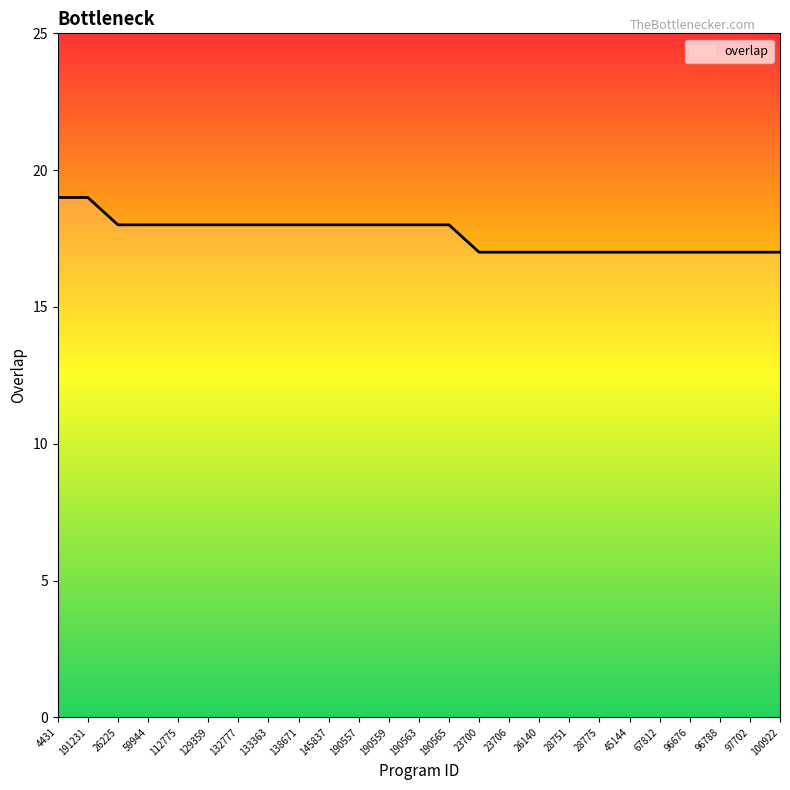

True or false: the data shows 18 at 190563.

True